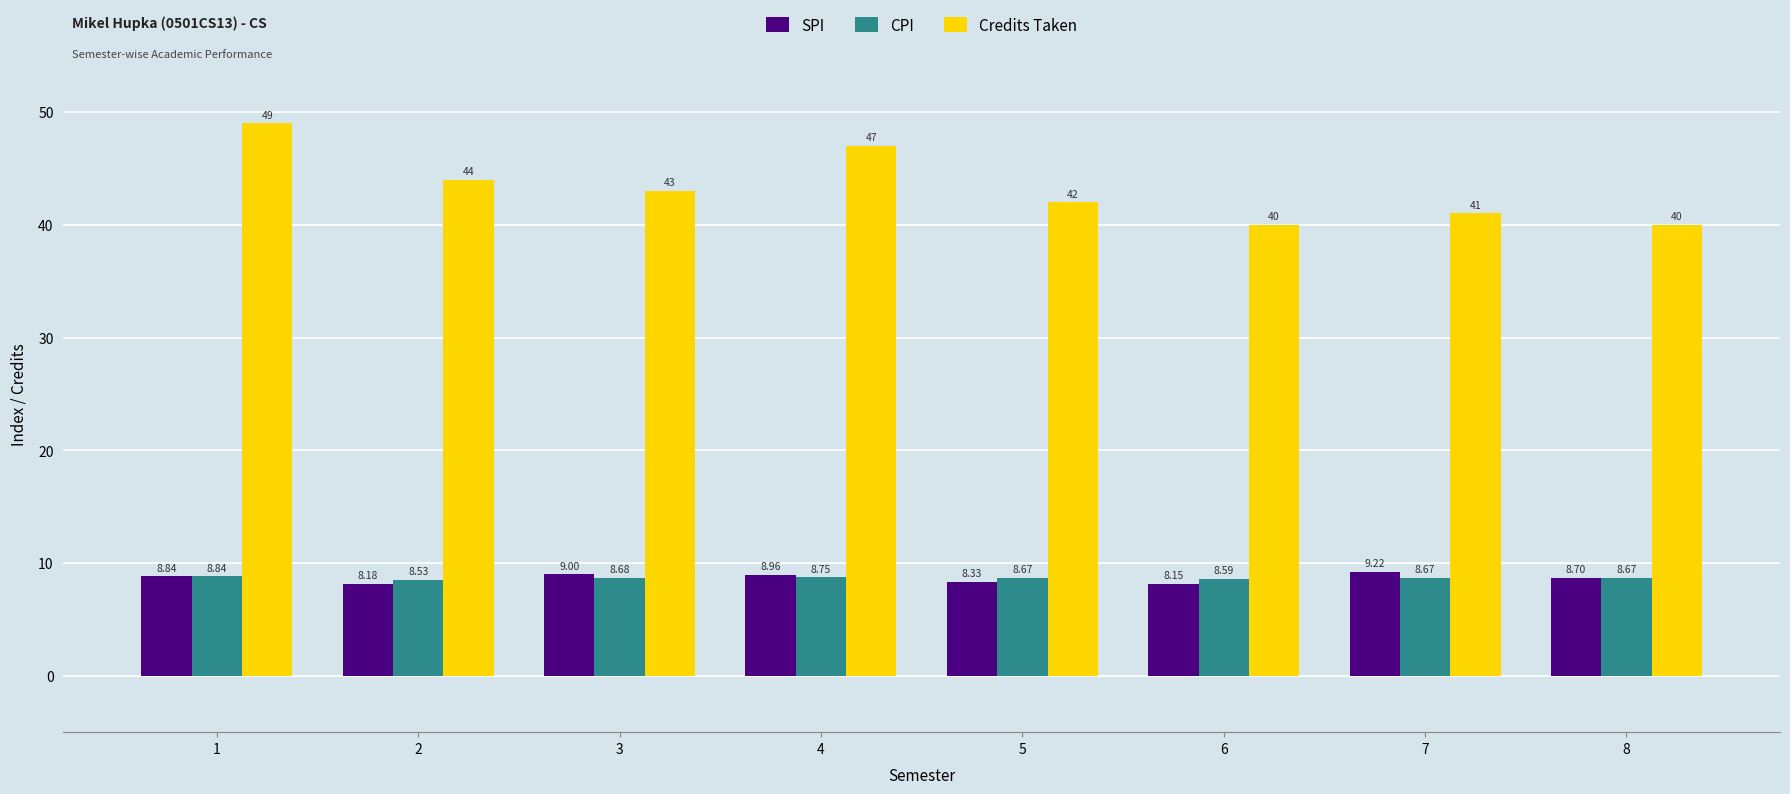

The value of SPI at 3 is 14.0. True or false?

False